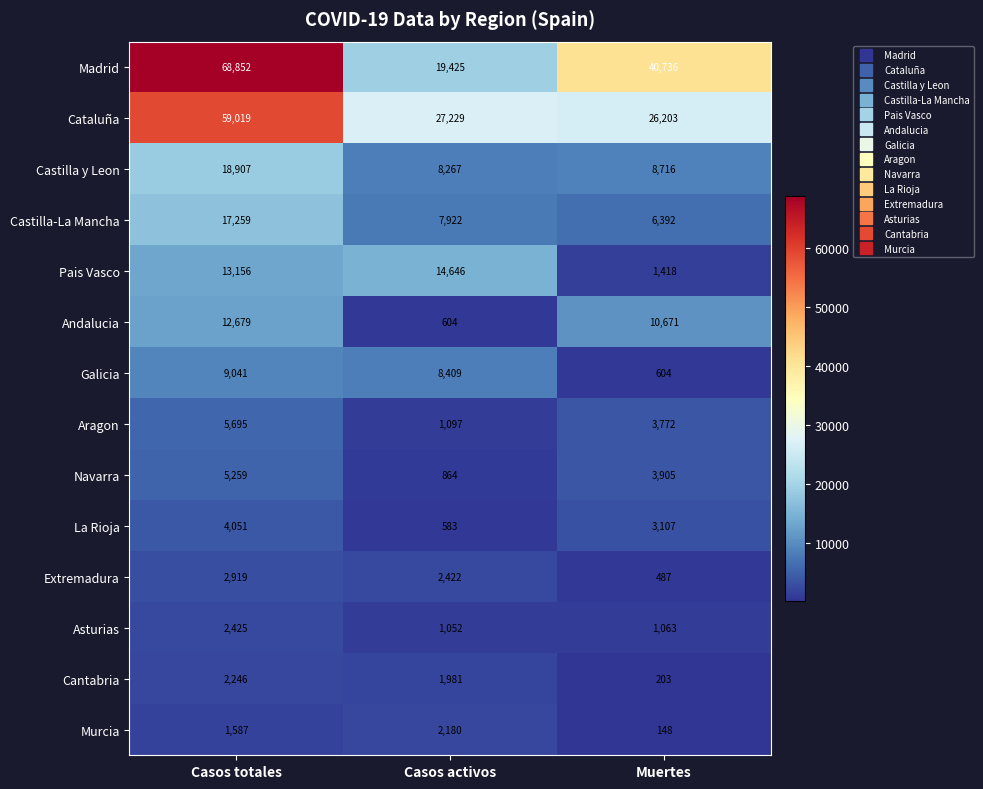

True or false: Asturias has a value of 1889 at Casos activos.

False